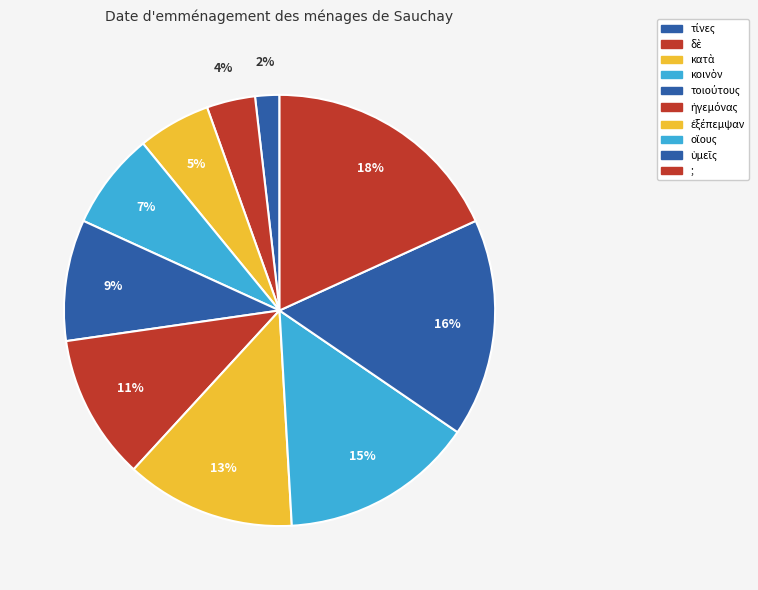

Which category has the biggest portion of the pie?

;